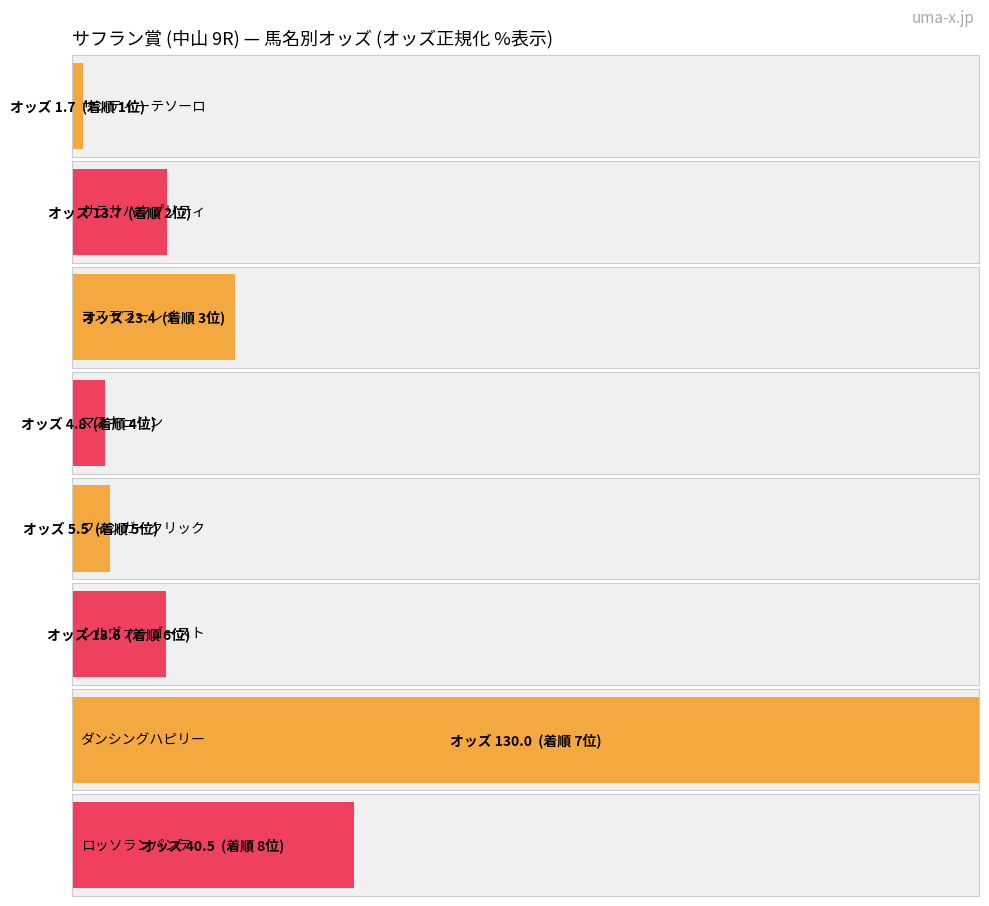

The value at フィンガークリック is 3.6. True or false?

False